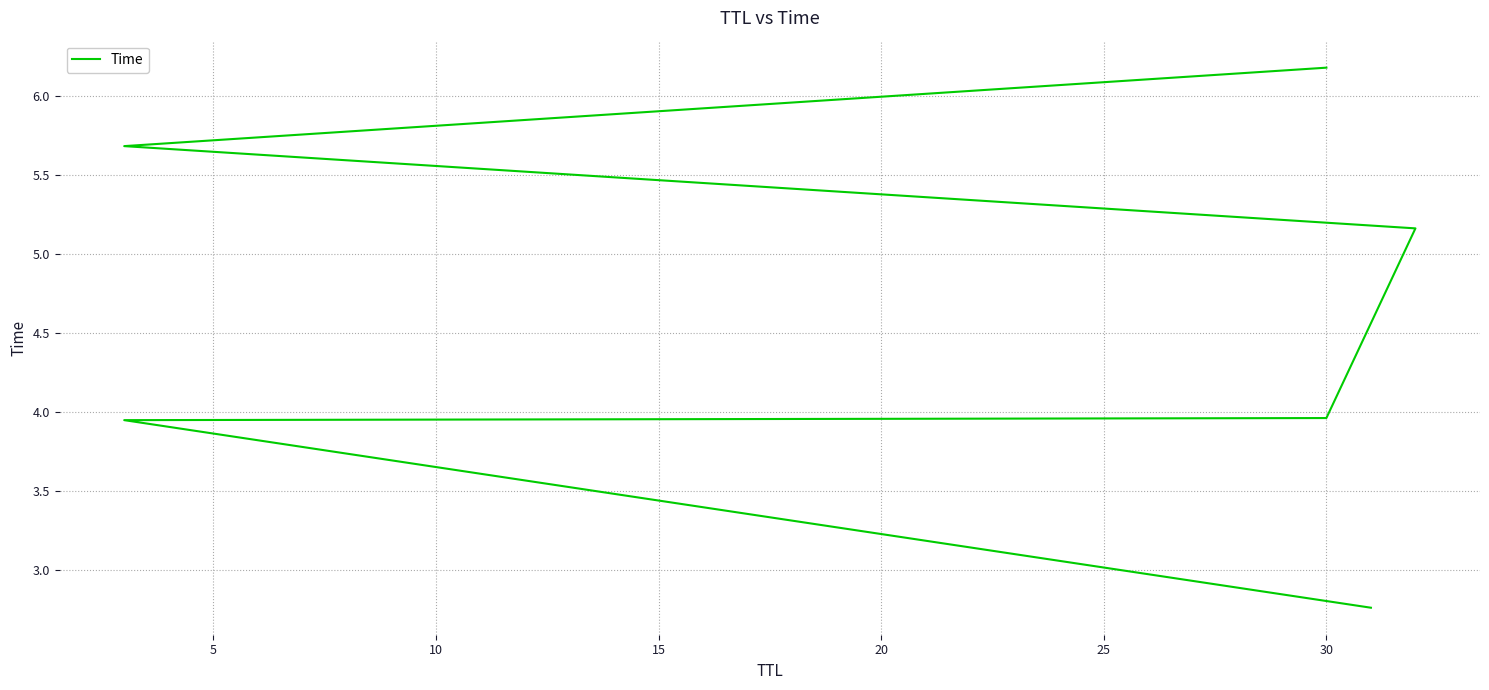

Reading left to right, list all the values displayed in this chart.

2.8	4.0	4.0	5.2	5.7	6.2